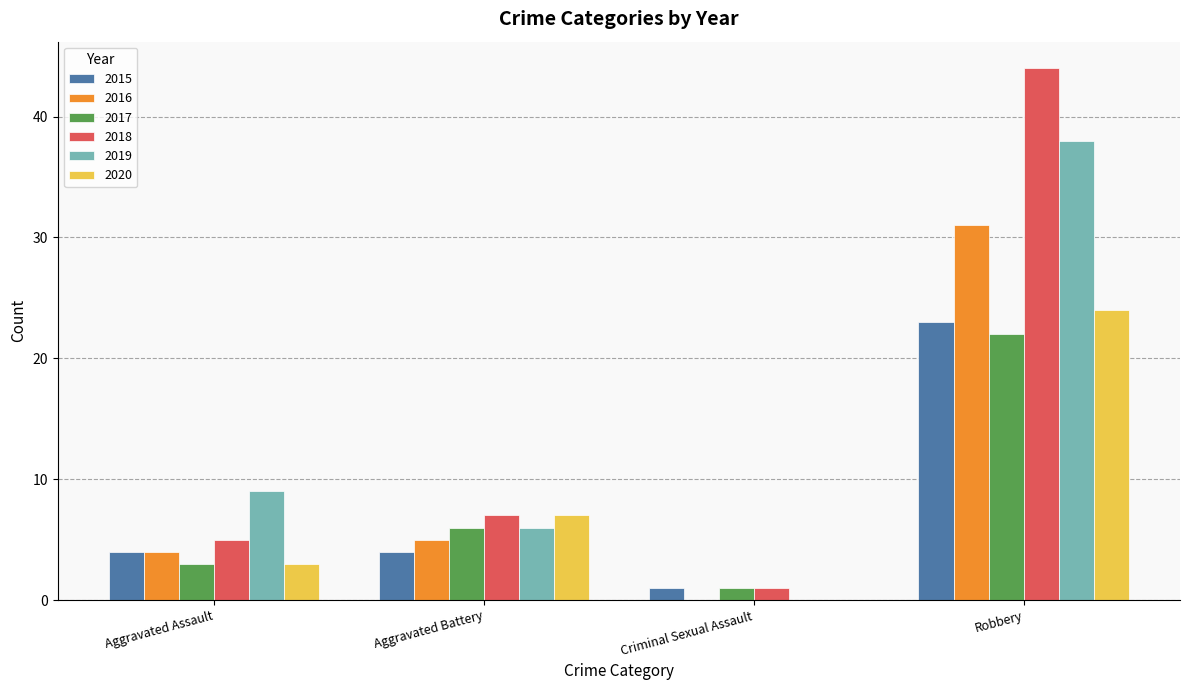

What is the sum of all 2018 values?

57